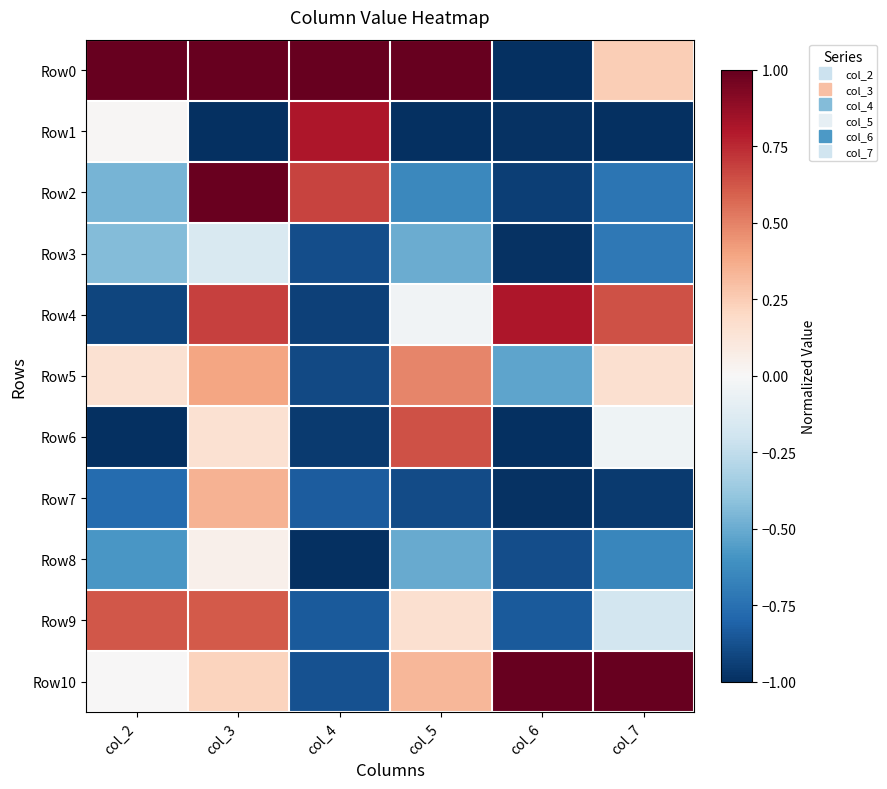

Which series has the largest range (max minus min)?

Row0